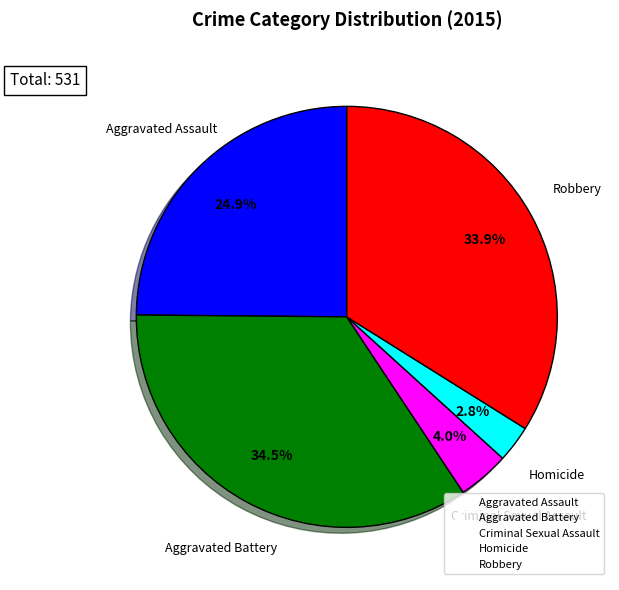

To the nearest percent, what percentage of the pie is Criminal Sexual Assault?

4%